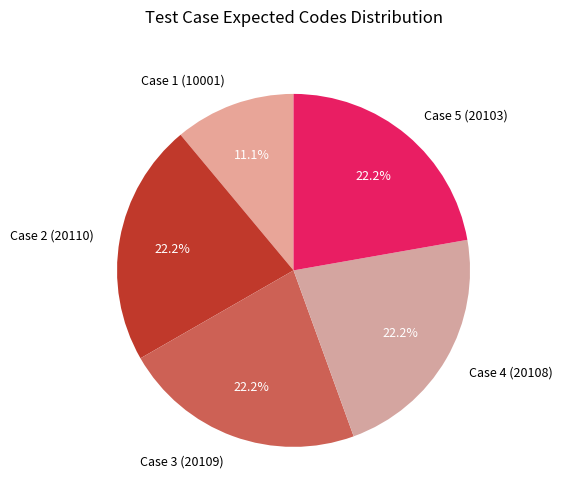

To the nearest percent, what is the difference between the largest and smallest slice percentages?

11%